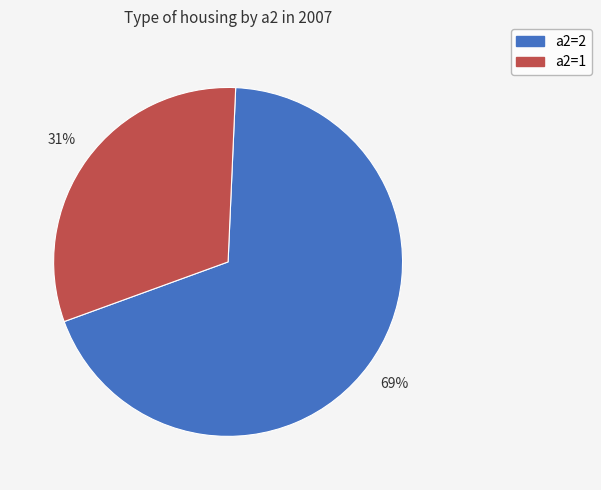

Is there a majority slice in this chart?

Yes